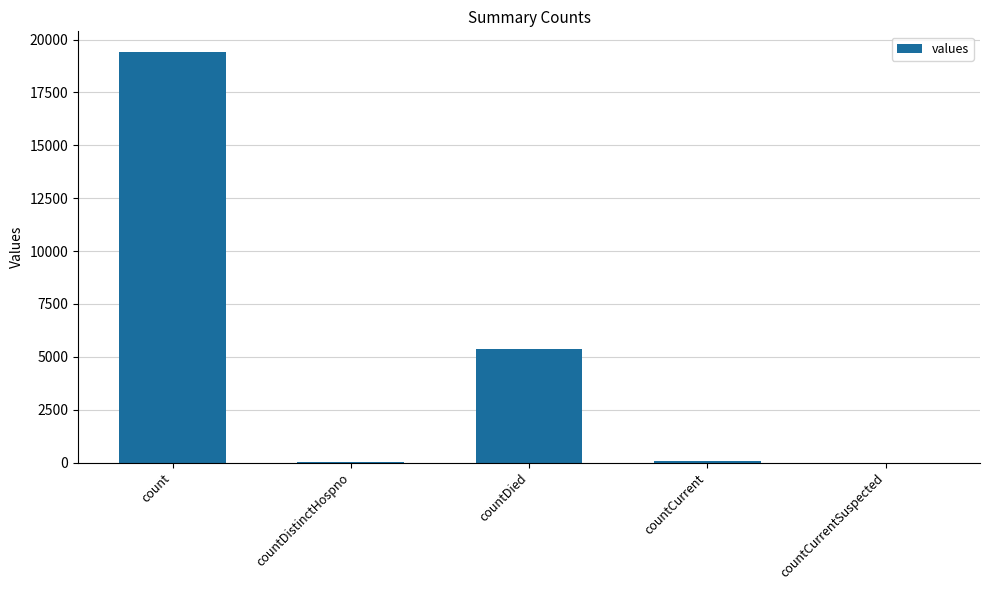

What is the sum of all values?

24875